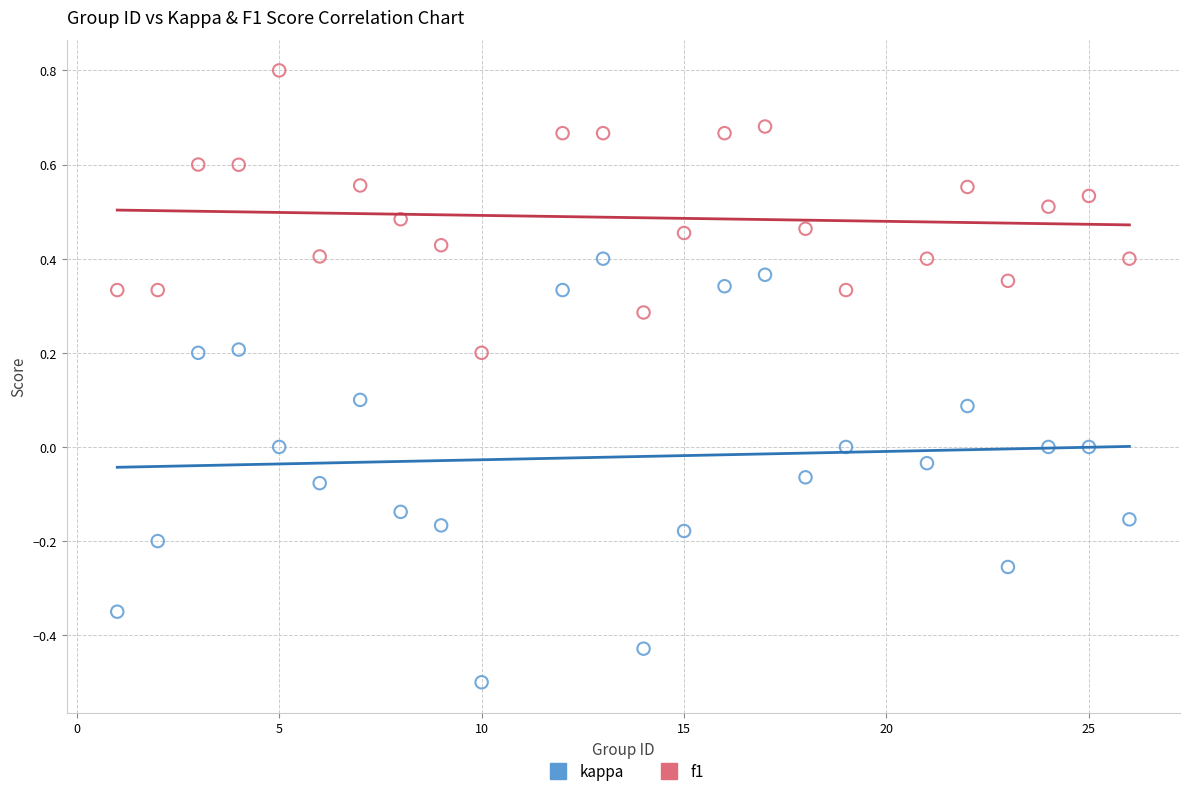

What are all the series names shown in the legend?

kappa, f1